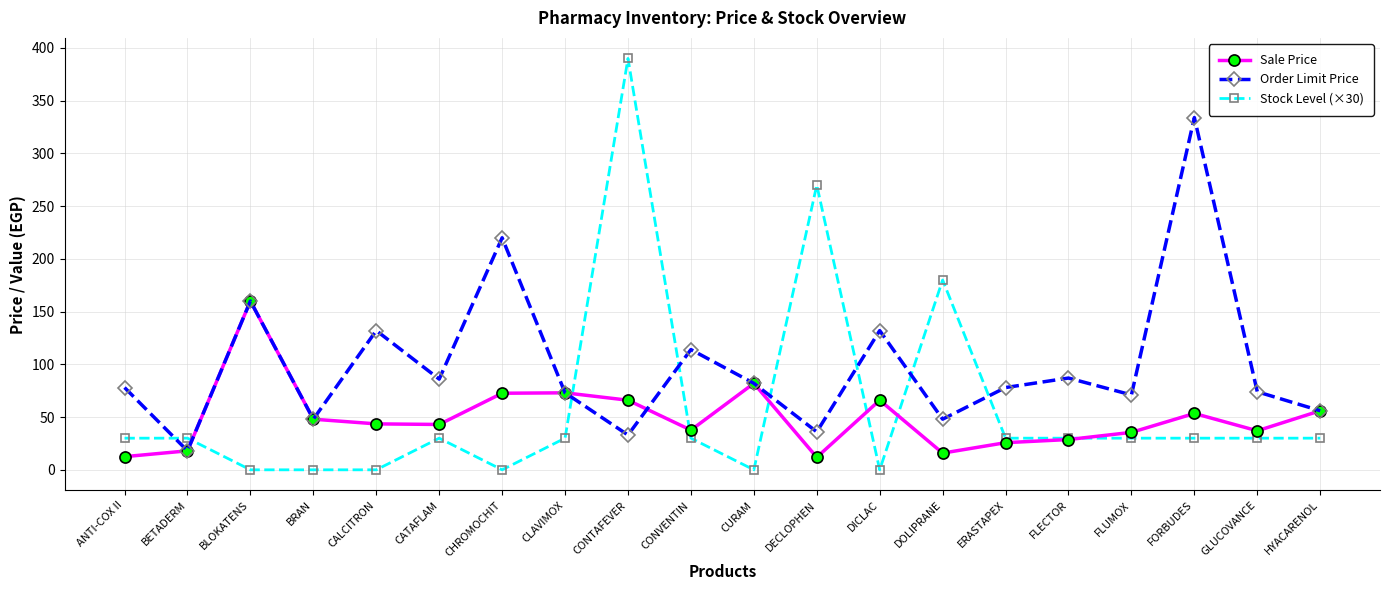

What is the difference between the Sale Price values at CATAFLAM and ERASTAPEX?

17.3